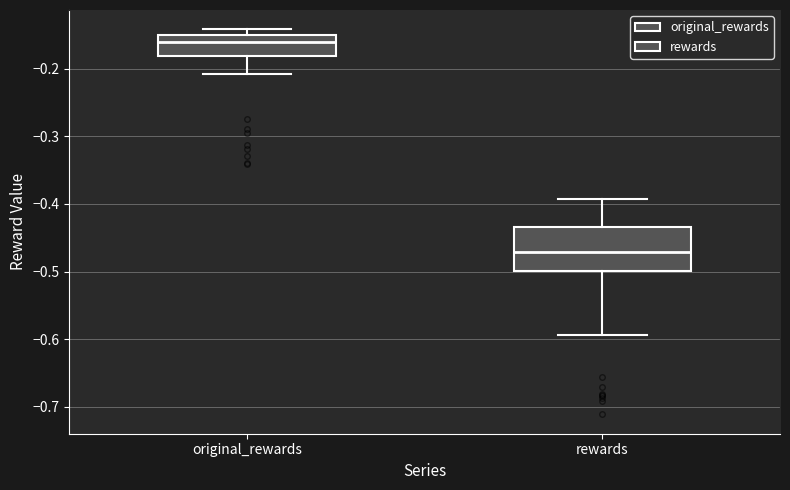

Which box is the tallest, from its lower edge to its upper edge?

rewards